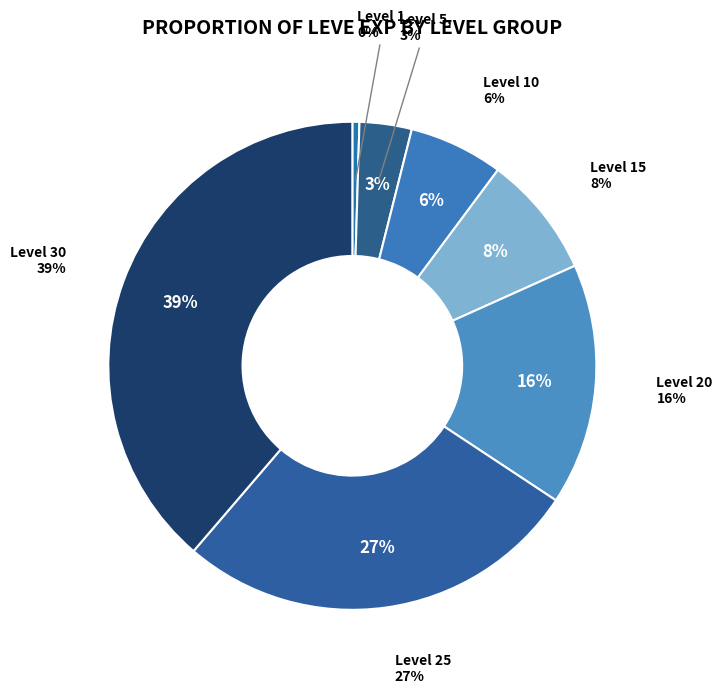

Which slice is the smallest?

Level 1